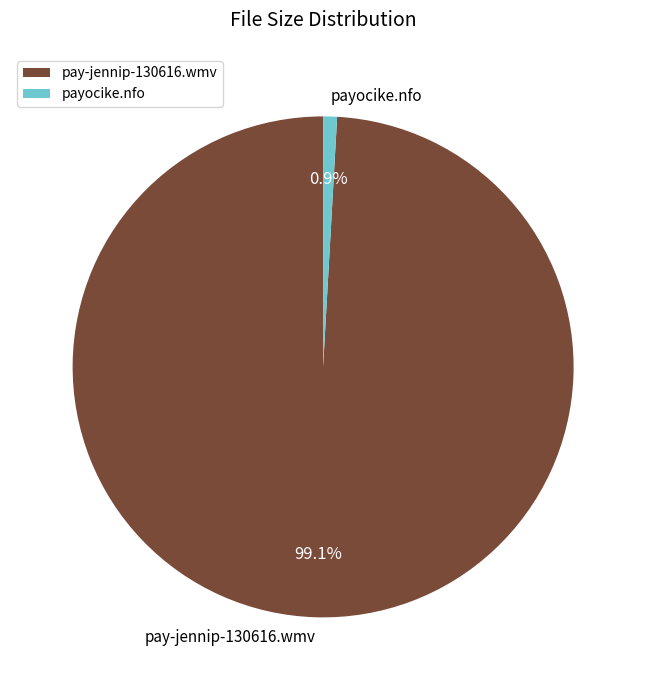

Count the number of slices in the pie.

2